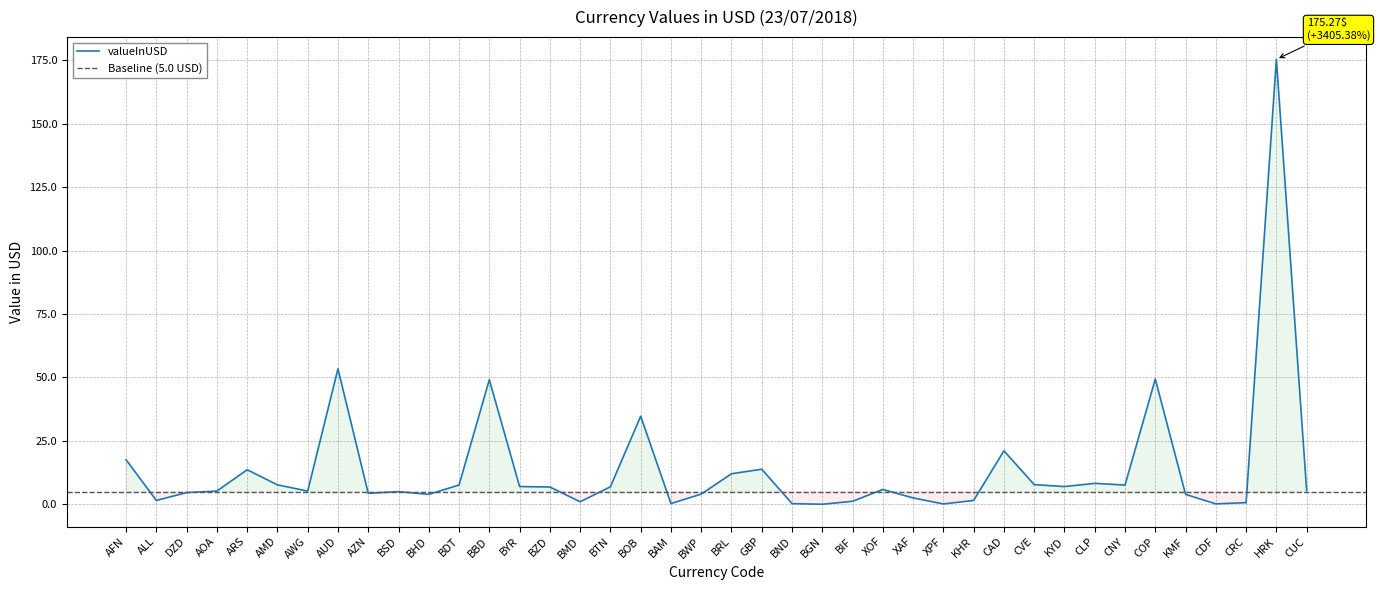

Reading left to right, list all the values displayed in this chart.

AFN=17.6	ALL=1.6	DZD=4.7	AOA=5.3	ARS=13.7	AMD=7.7	AWG=5.3	AUD=53.4	AZN=4.4	BSD=5.0	BHD=4.0	BDT=7.7	BBD=49.1	BYR=7.1	BZD=6.9	BMD=1.1	BTN=7.0	BOB=34.8	BAM=0.3	BWP=4.1	BRL=12.1	GBP=13.9	BND=0.3	BGN=0.1	BIF=1.2	XOF=5.9	XAF=2.6	XPF=0.2	KHR=1.6	CAD=21.1	CVE=7.8	KYD=7.0	CLP=8.3	CNY=7.6	COP=49.4	KMF=4.0	CDF=0.2	CRC=0.7	HRK=175.3	CUC=5.5